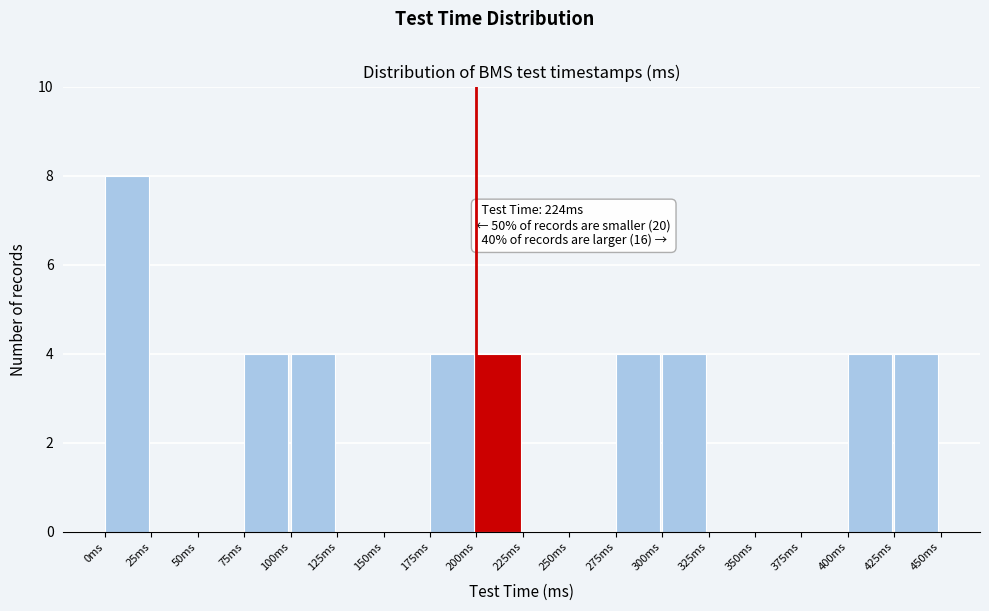

Over which range of the x-axis is the bar tallest?

0 to 25